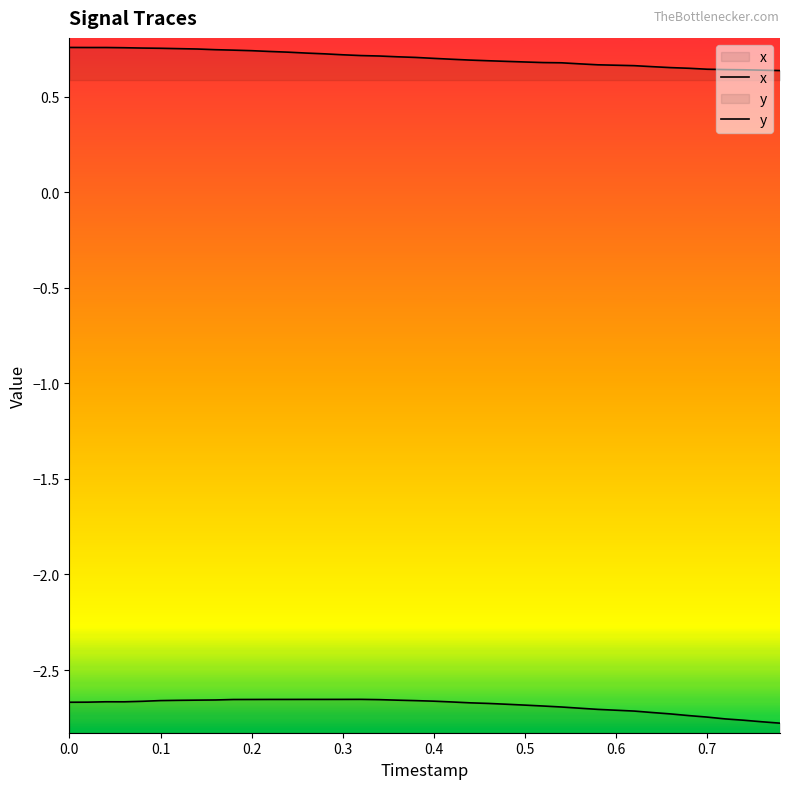

How many lines are shown in the chart?

2